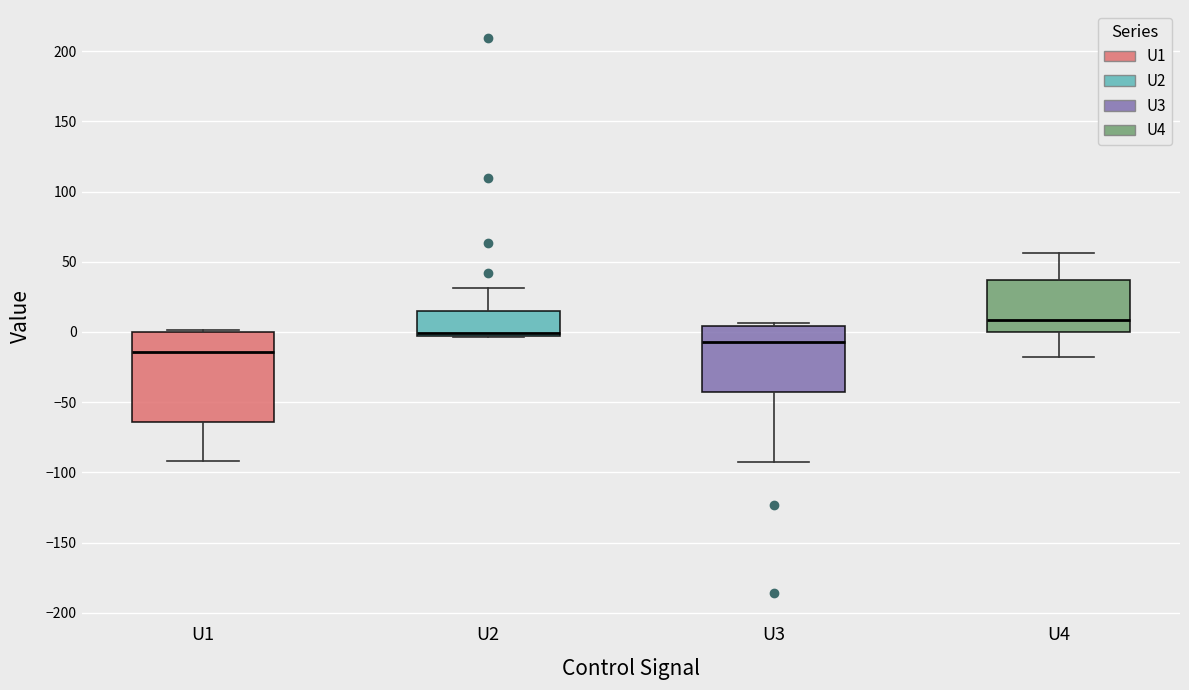

Which box has the highest median line?

U4